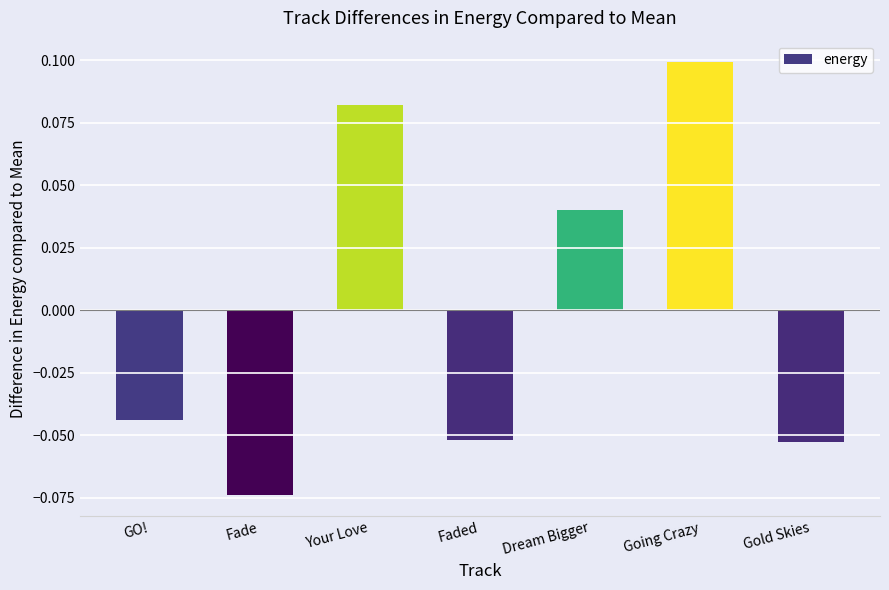

Which category has the lowest value across all series?

Fade